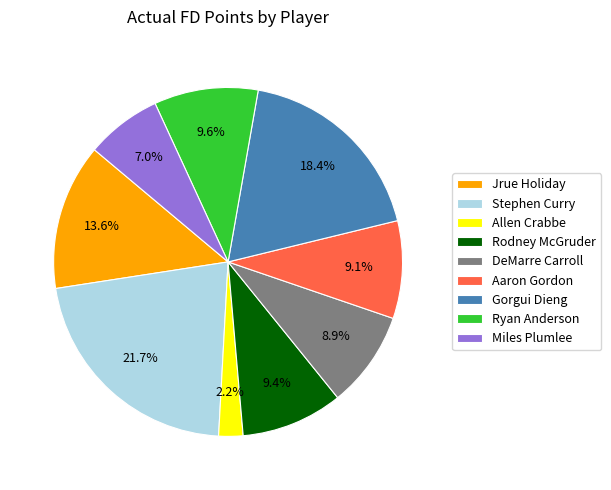

Is there a majority slice in this chart?

No